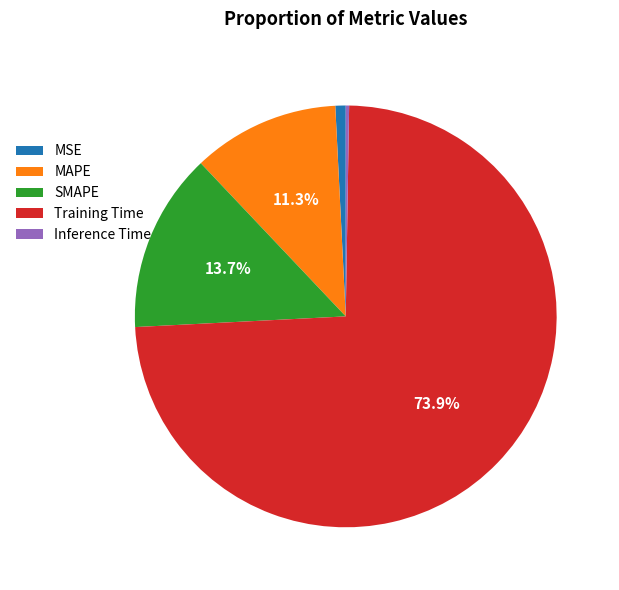

To the nearest percent, what portion does MSE represent?

1%